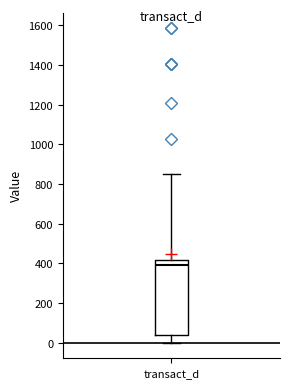

Read this box plot against the y-axis: the position of the median line, the range covered by the box, and the ends of both whiskers. The values are not printed on the chart, so give them approximately, as read against the axis.

median 400, box 40 to 420, whiskers 0 to 860